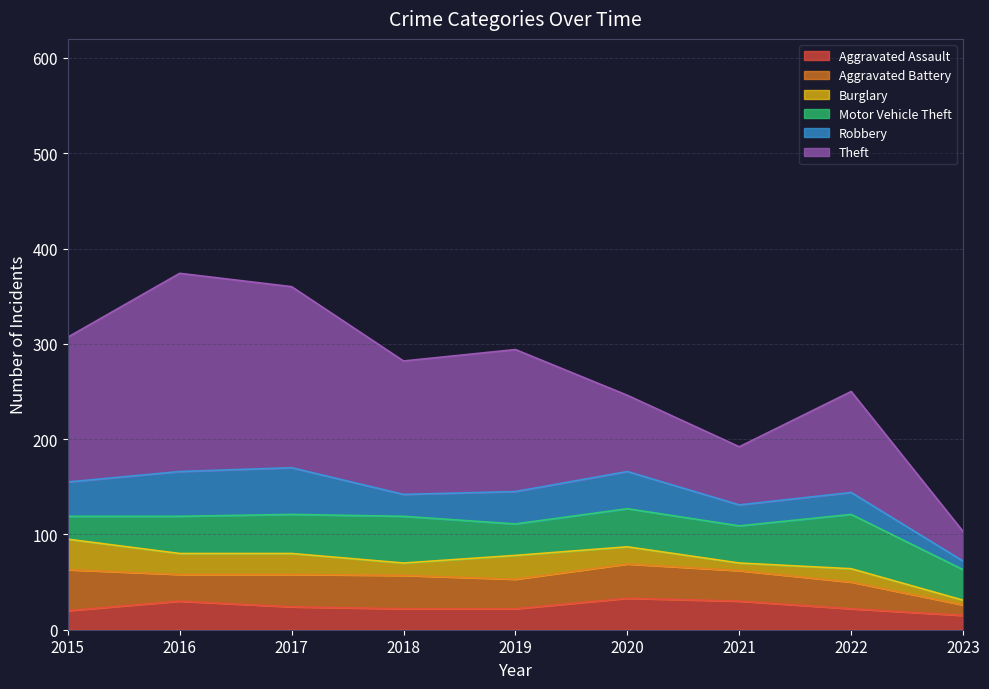

How many data points in Aggravated Battery are less than 32?

4